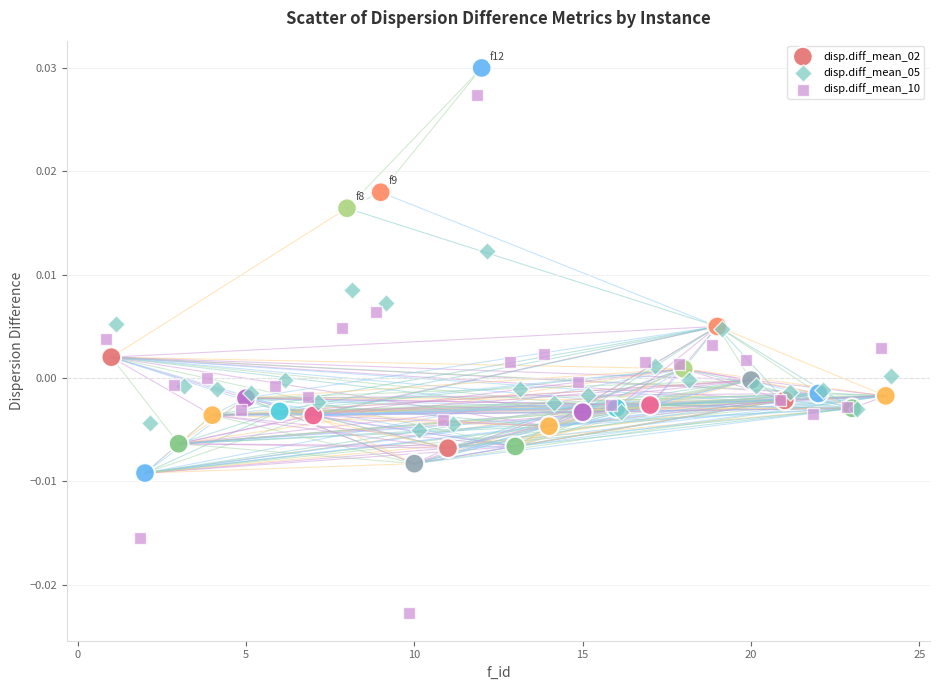

Which series has the widest spread of Y values?

disp.diff_mean_10